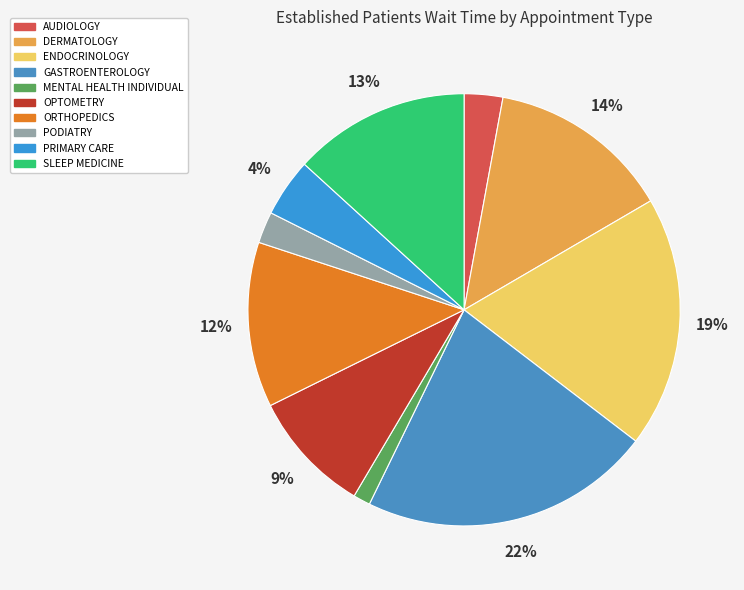

Is there any slice that represents more than half of the pie?

No